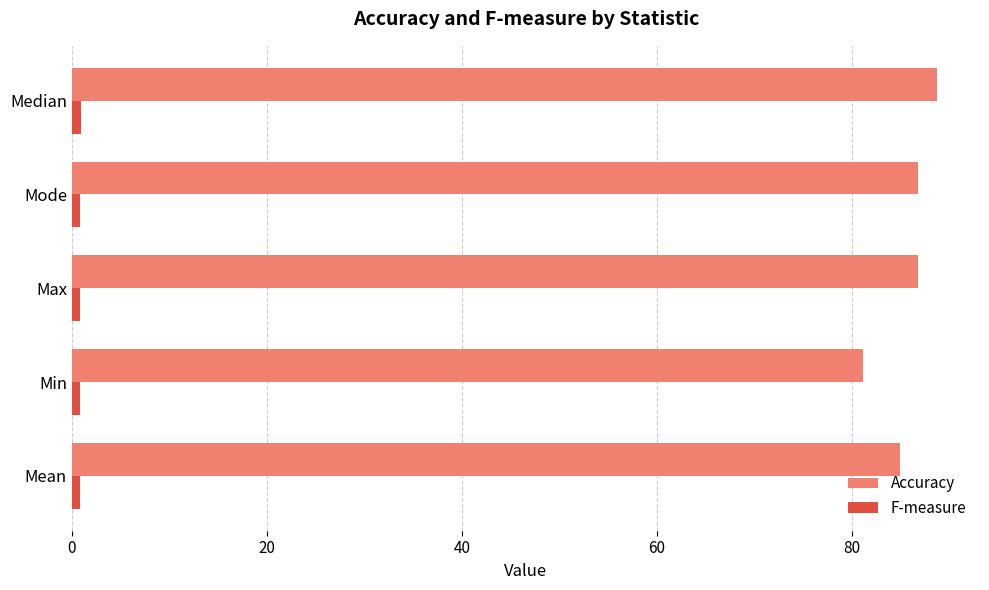

Which category has the highest value in the Accuracy series?

Median